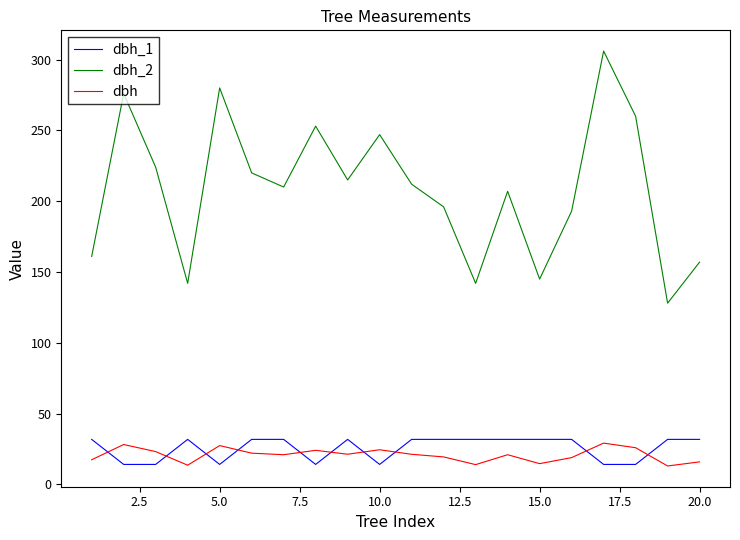

Which series has the largest range (max minus min)?

dbh_2